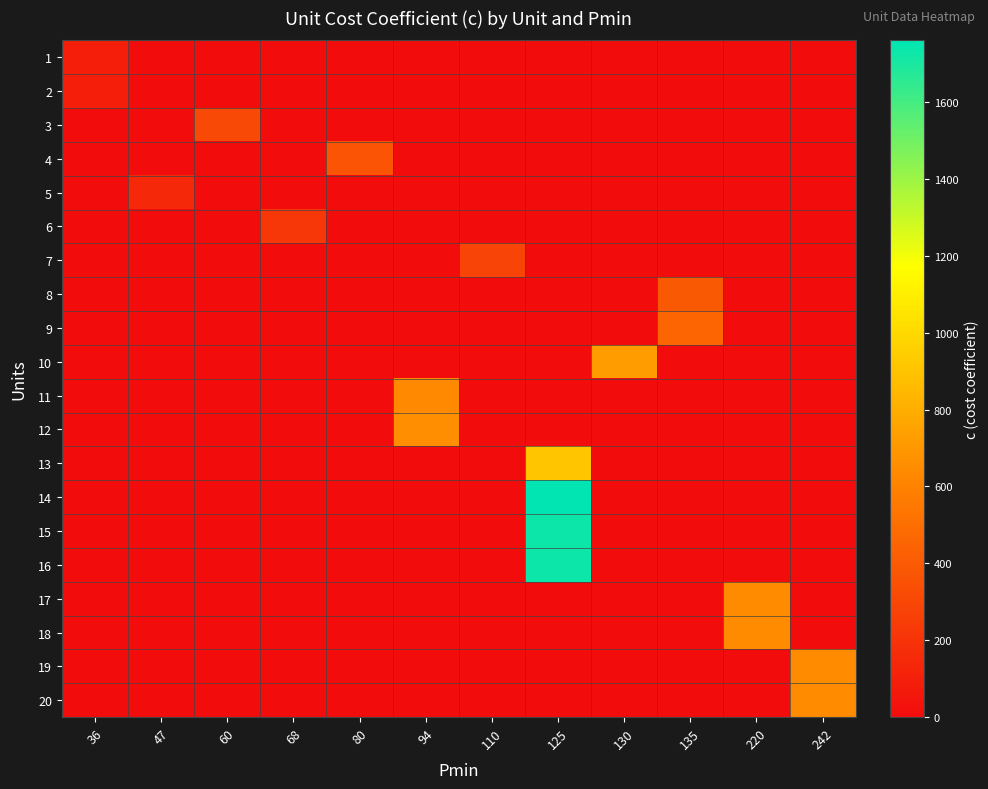

At how many categories does at least one series exceed 579?

5